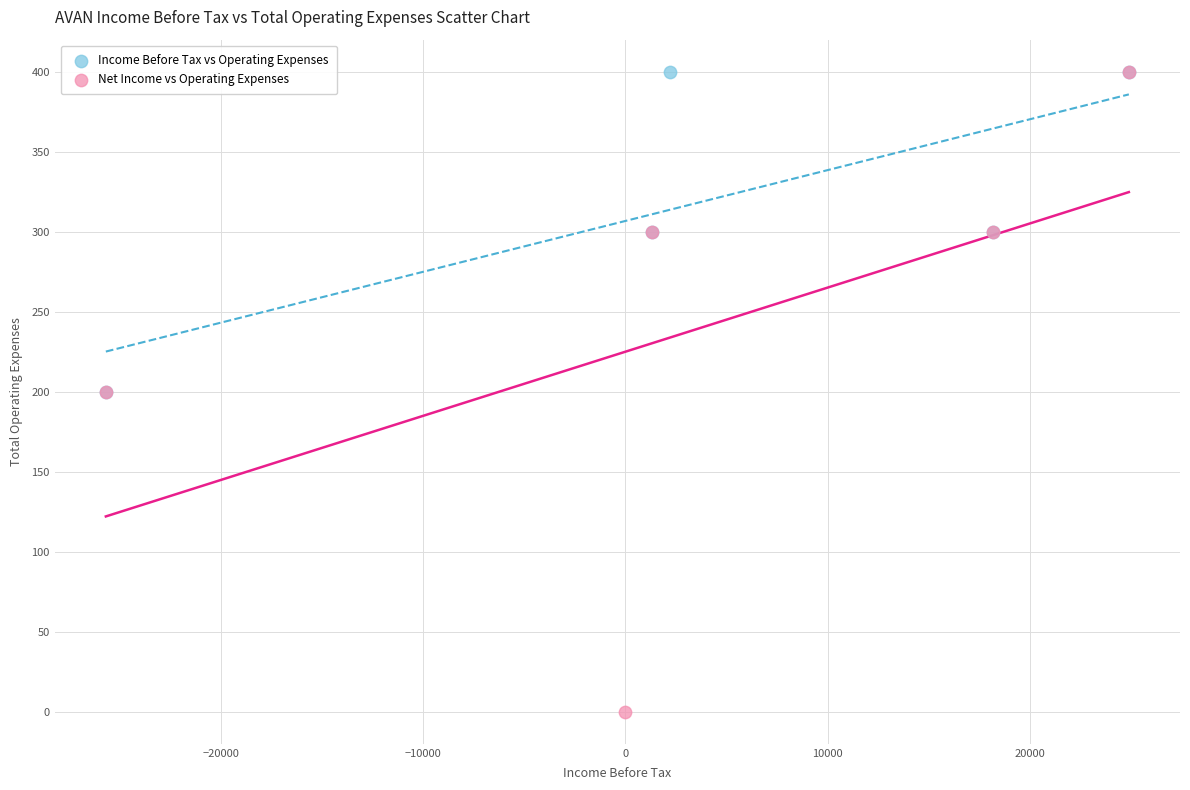

Which series contains the lowest Y value?

Net Income vs Operating Expenses